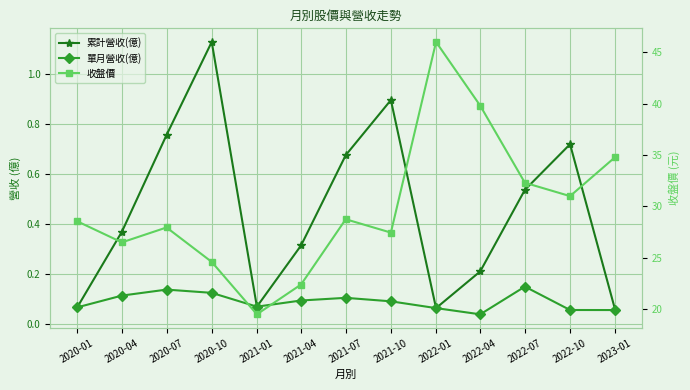

Which series has the widest spread of values?

收盤價